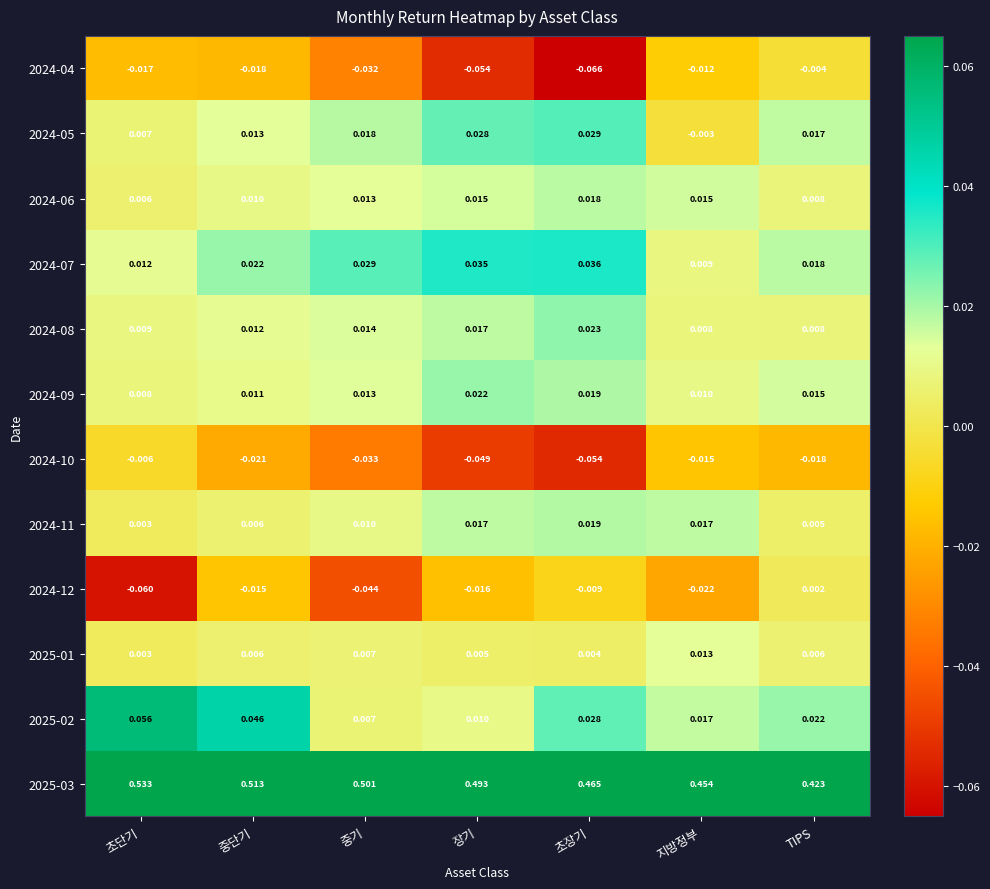

Is the value of 2024-09 at 중기 greater than the value of 2025-03 at TIPS?

No